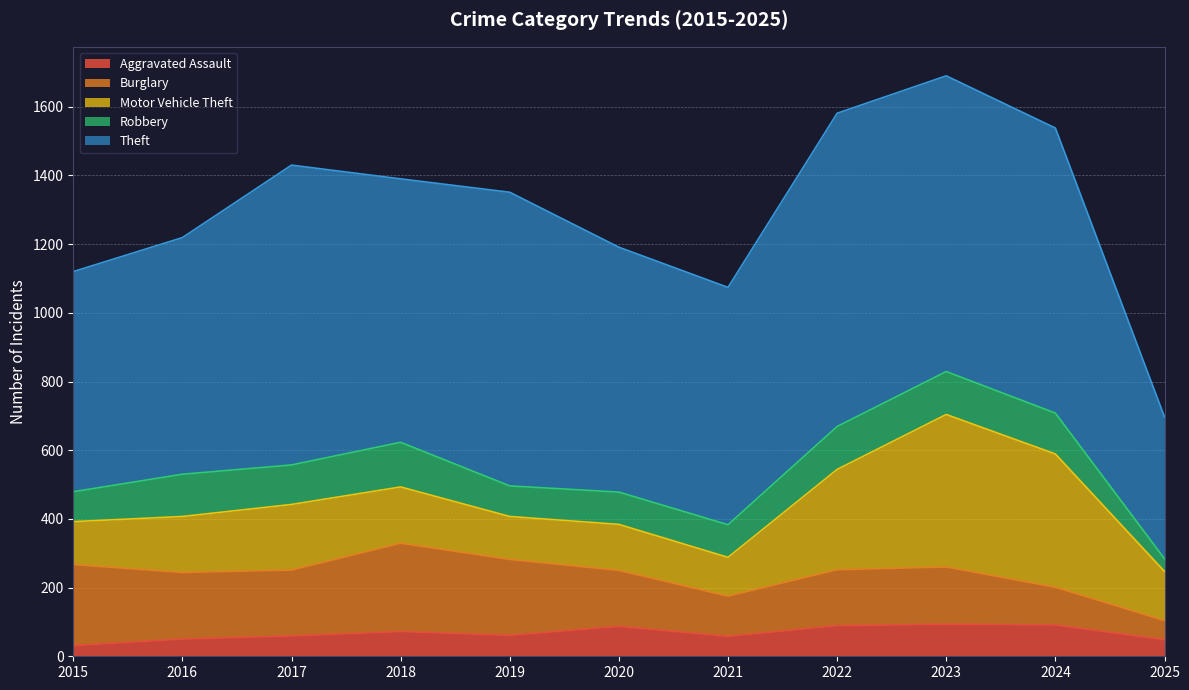

Between 2016 and 2025, which series saw the biggest shift?

Theft